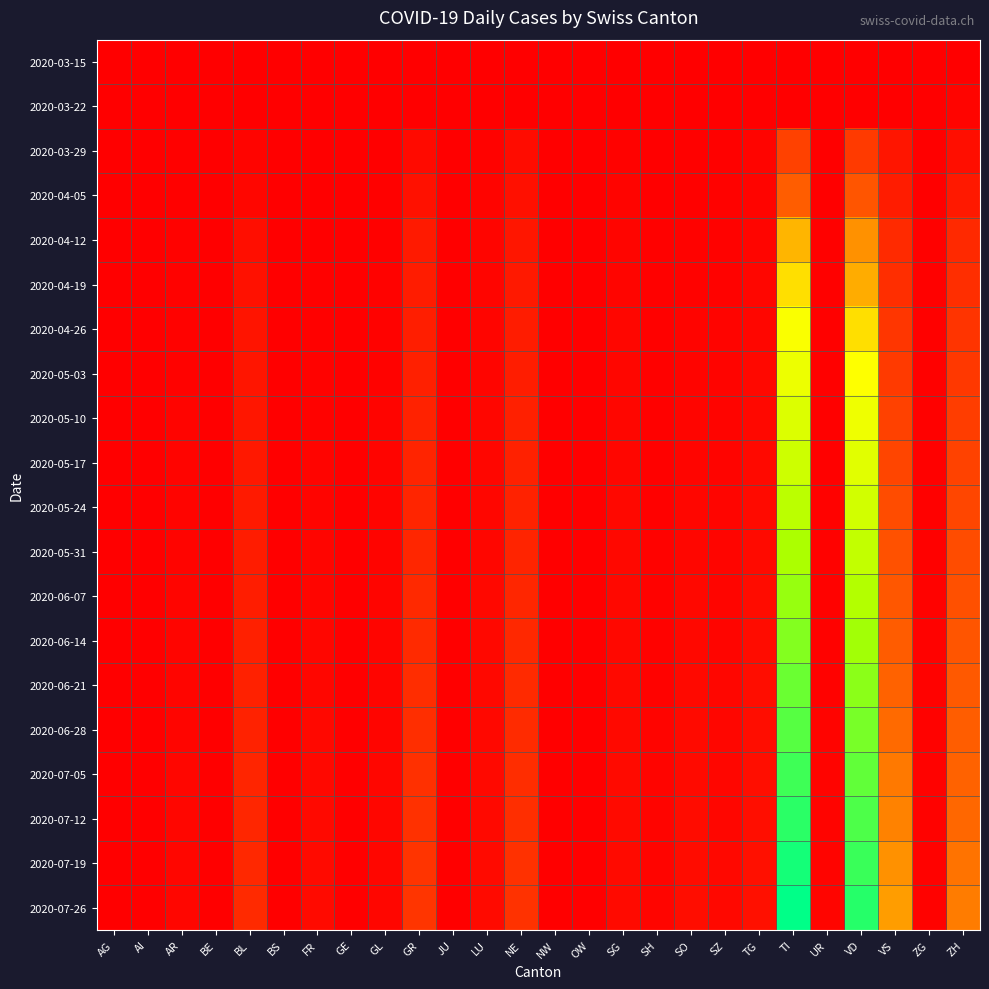

Which series has the widest spread of values?

2020-07-26